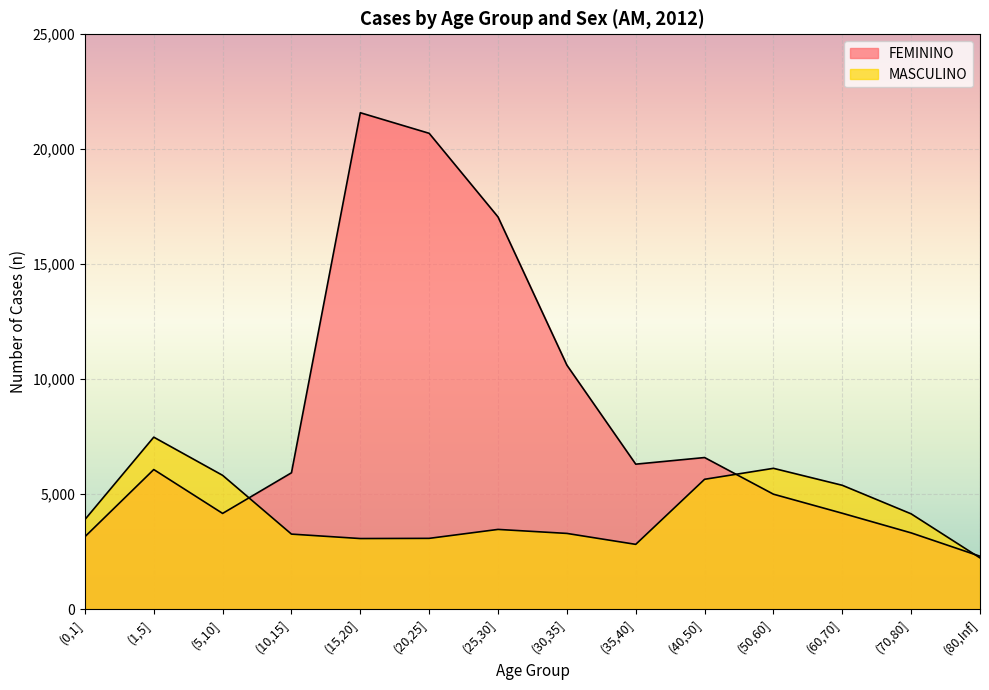

Rank the series by their maximum value, from highest to lowest.

FEMININO, MASCULINO